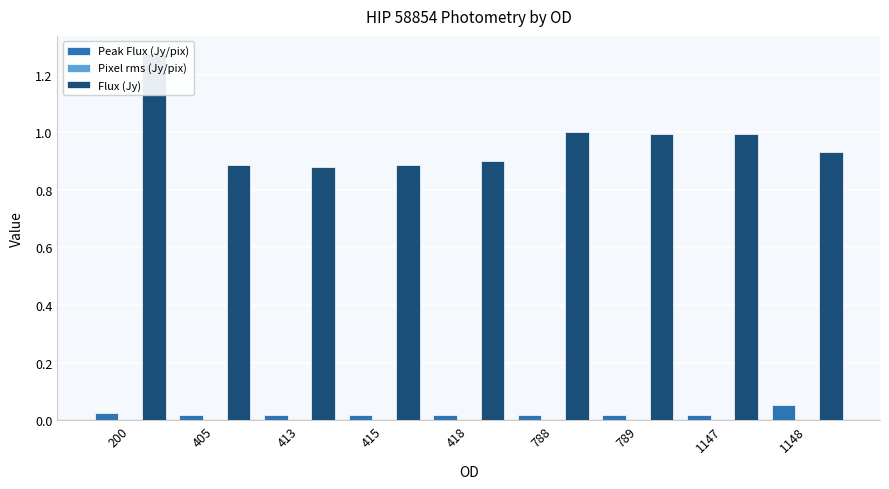

Are the bars grouped side by side (vs. stacked)?

Yes